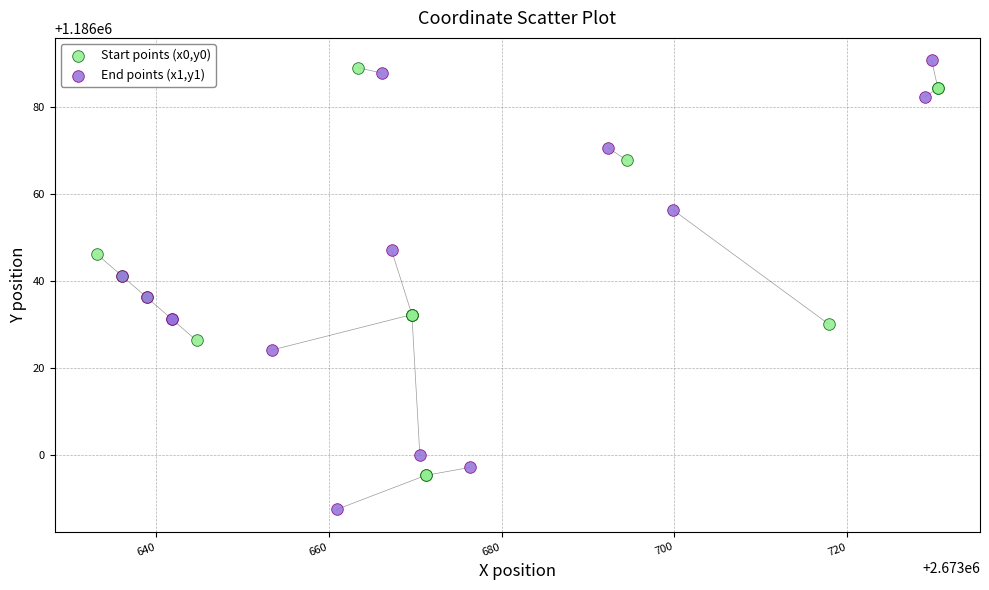

Which series contains the lowest Y value?

End points (x1,y1)